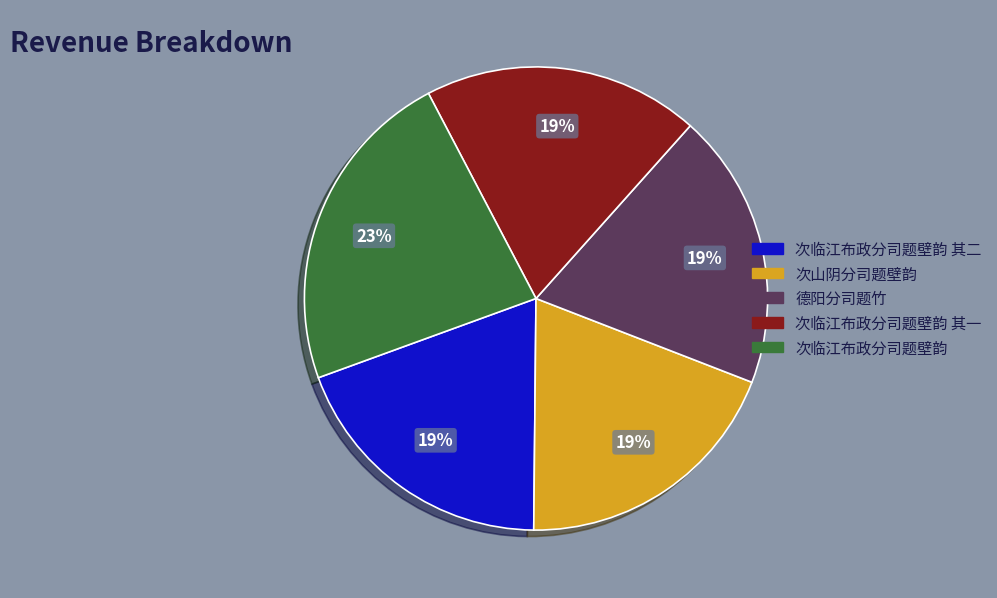

To the nearest percent, what is the average slice percentage?

20%